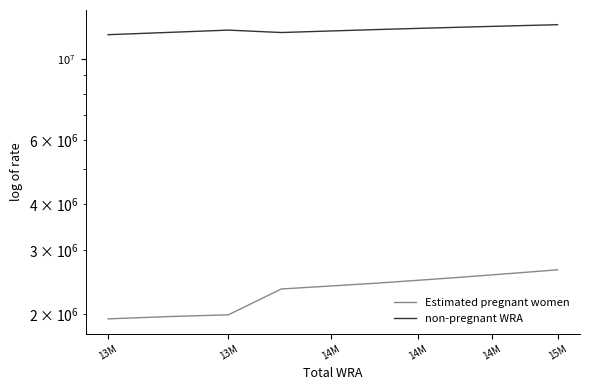

True or false: non-pregnant WRA has a value of 16229321.0 at 14M.

False